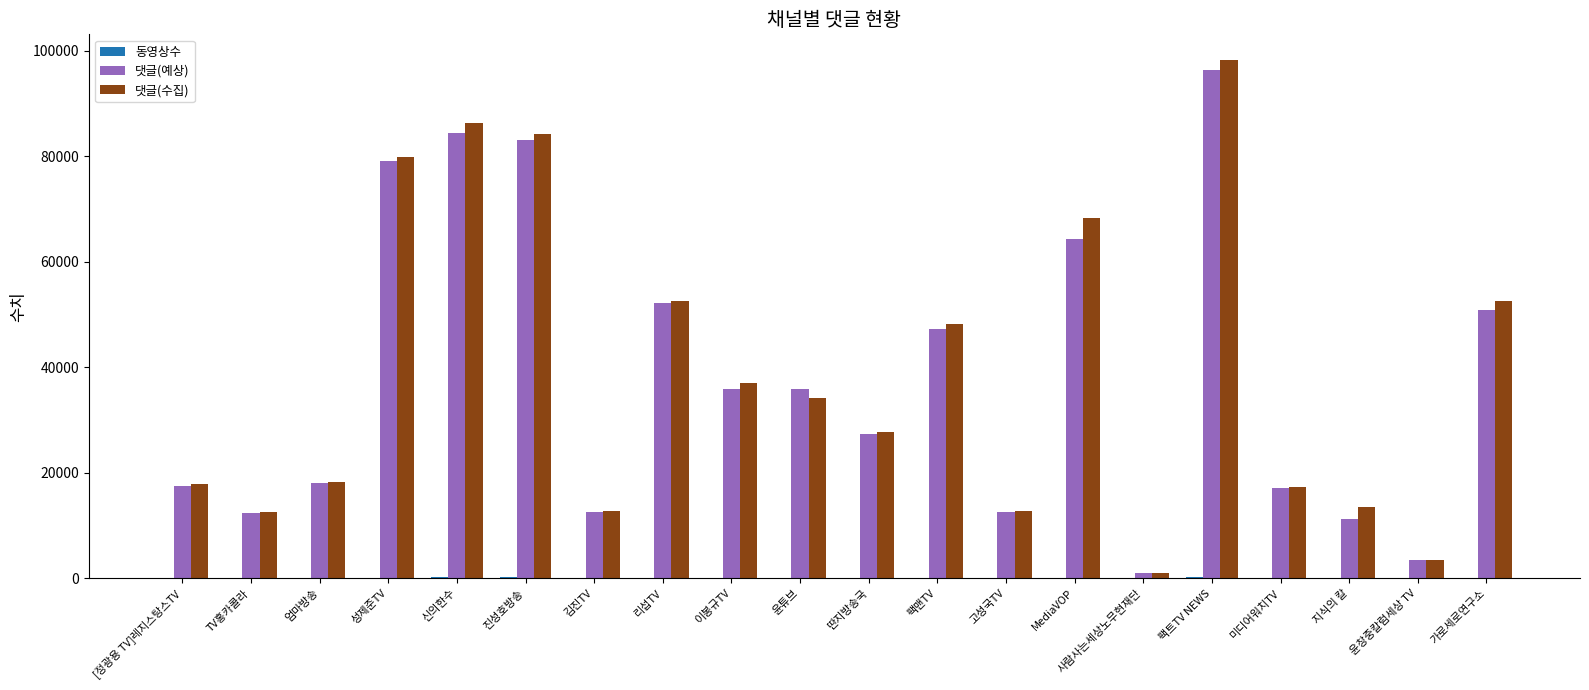

What is the sum of all 댓글(수집) values?

778707